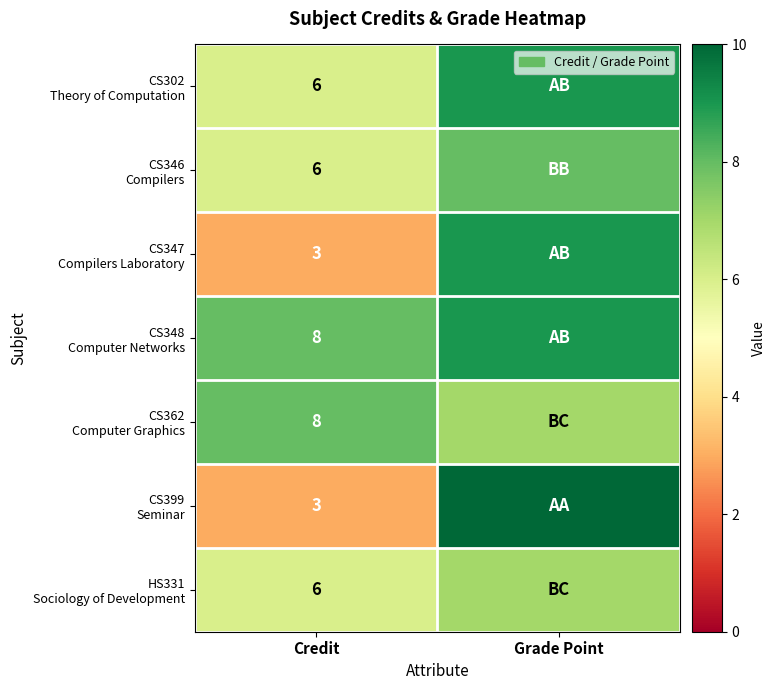

Is it true that CS399 Seminar equals 3 at Credit?

True